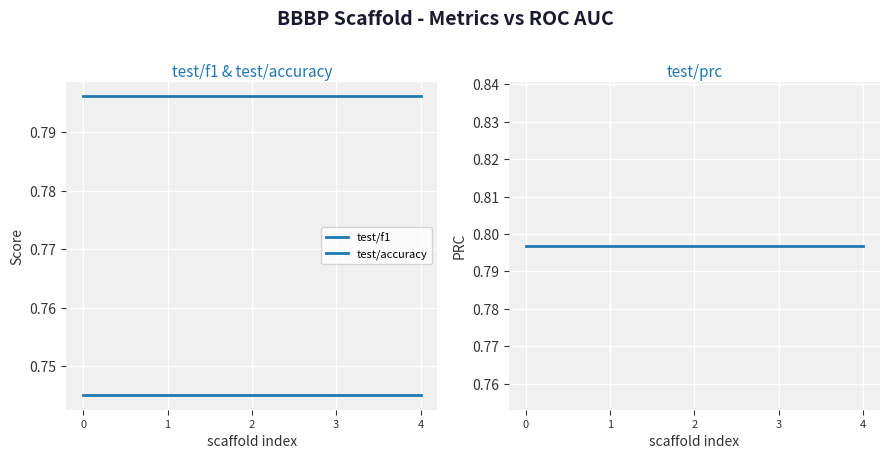

What is the sum of all test/f1 values?

4.0